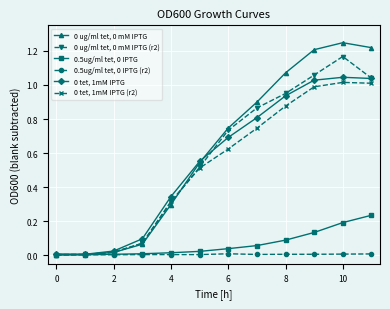

True or false: 0 tet, 1mM IPTG (r2) and 0.5ug/ml tet, 0 IPTG cross at least once.

False